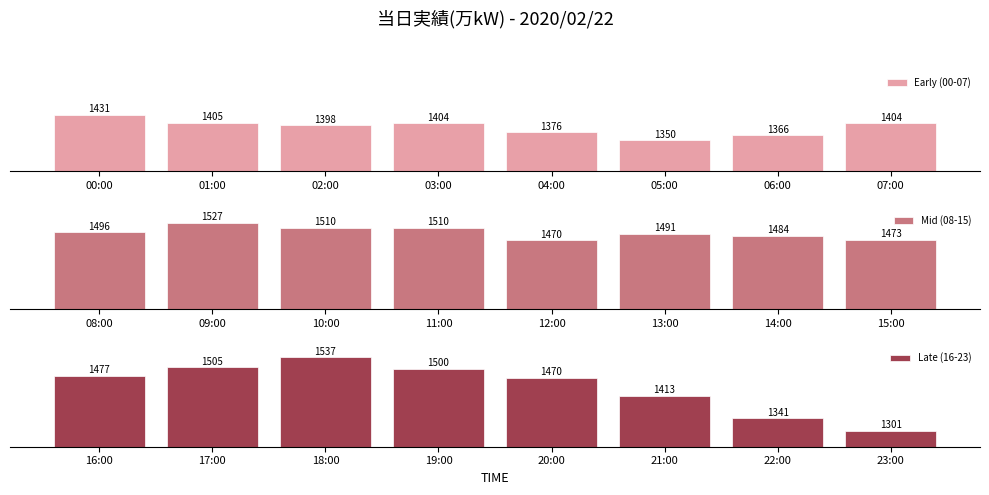

How many data points does each series have?

8